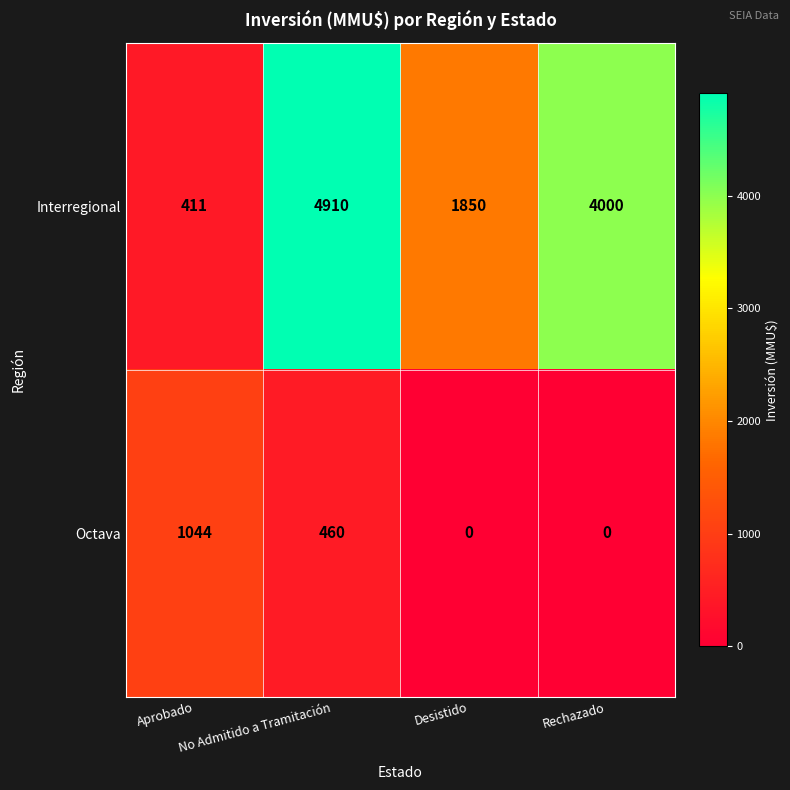

What is the difference between the Interregional values at Desistido and Aprobado?

1439